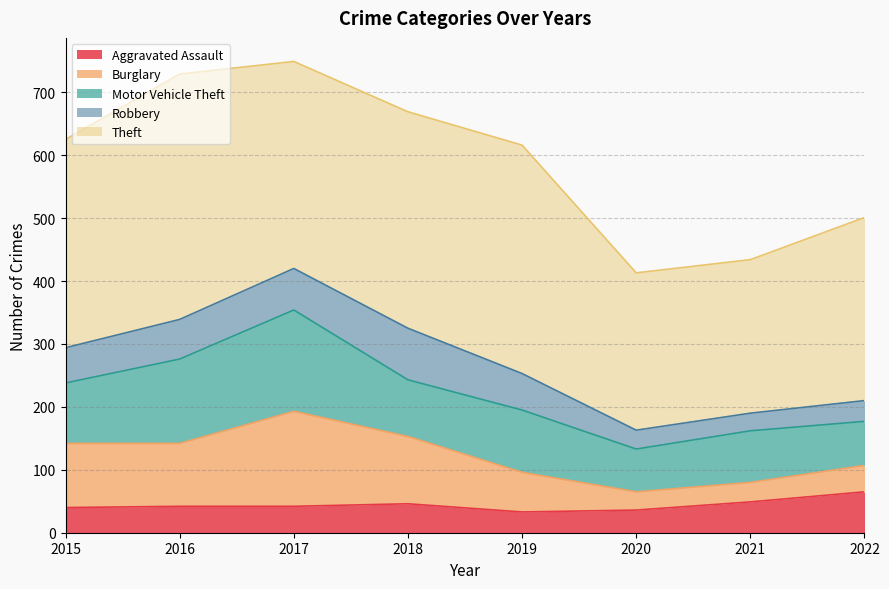

Reading left to right, transcribe all the data shown in this chart.

Aggravated Assault: 40	42	42	46	33	36	49	65
Burglary: 102	100	151	107	63	29	31	42
Motor Vehicle Theft: 96	134	161	90	99	68	82	70
Robbery: 56	63	66	82	58	30	28	33
Theft: 331	390	329	344	363	250	244	291